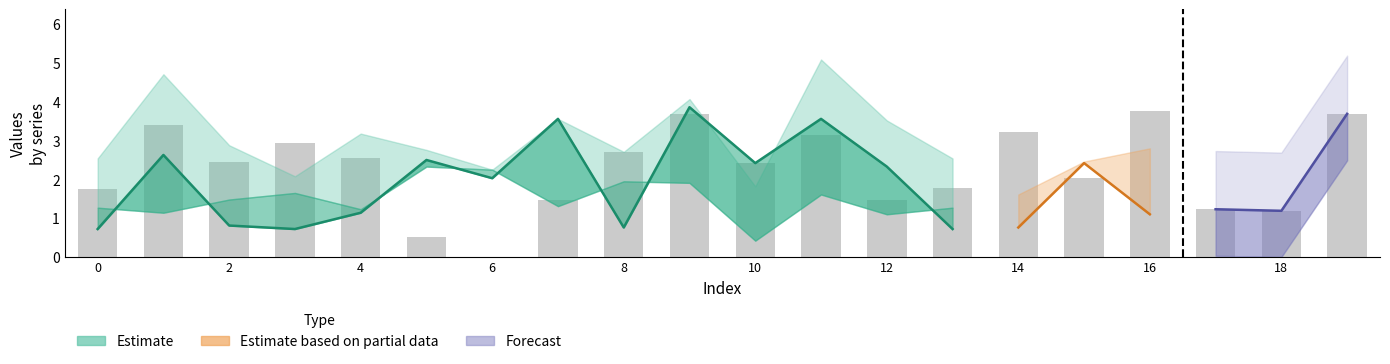

At how many categories does at least one series exceed 5?

2